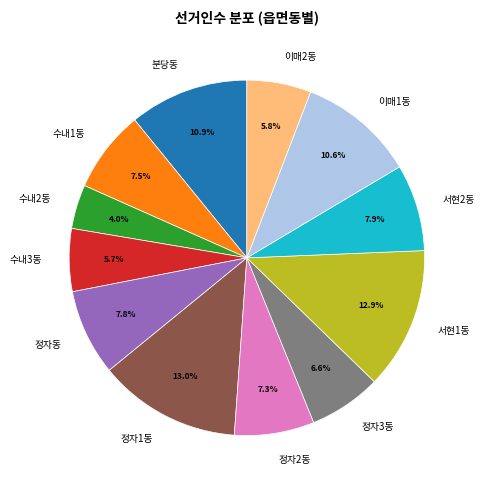

True or false: 분당동 accounts for 11% of the total.

True